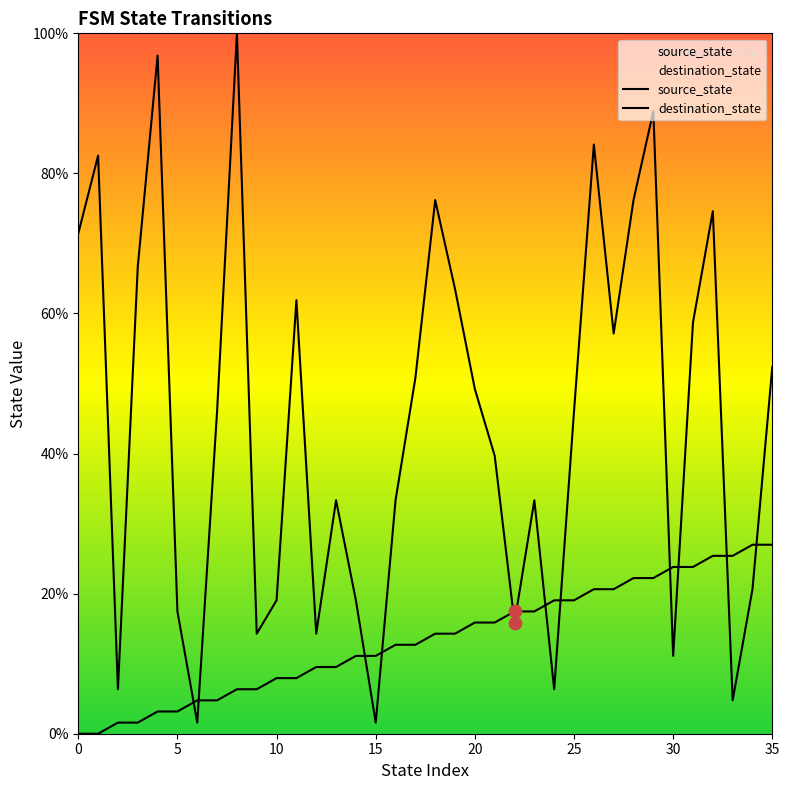

What are all the series names shown in the legend?

source_state, destination_state